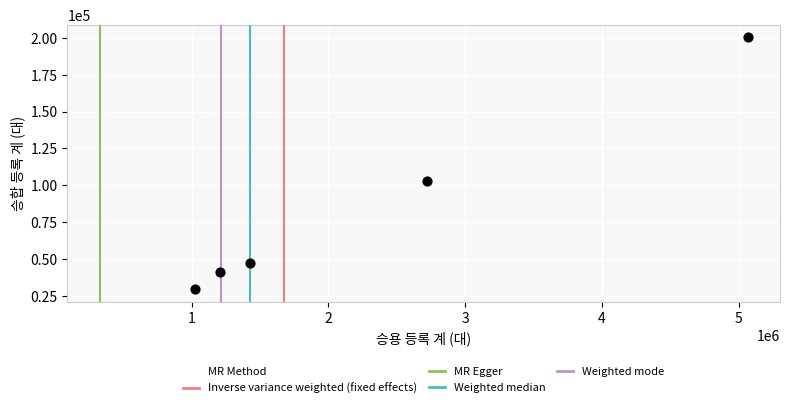

What is the range of X values (max minus min)?

4037740